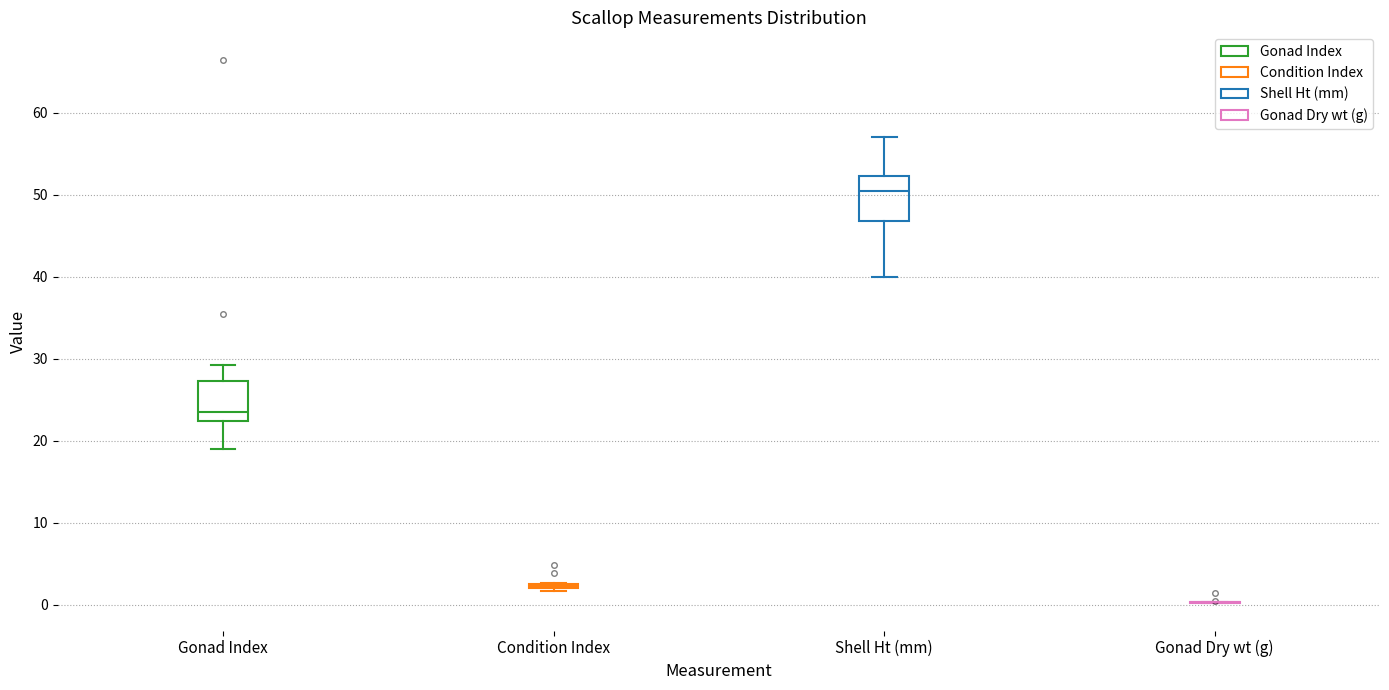

Where does the median line of the box for Gonad Index sit on the y-axis? The values are not printed on the chart, so give them approximately, as read against the axis.

23